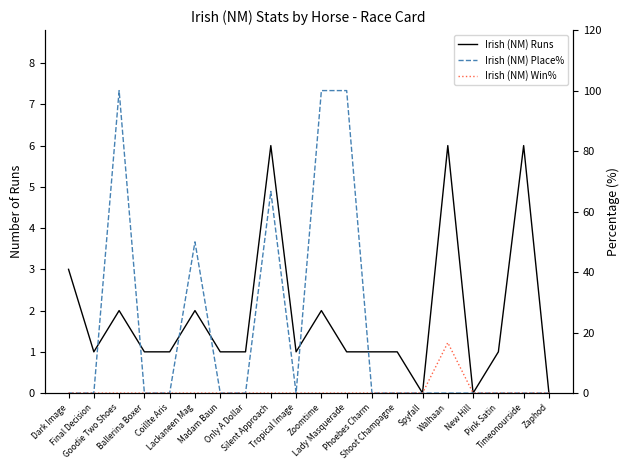

How many categories are shown in the chart?

20